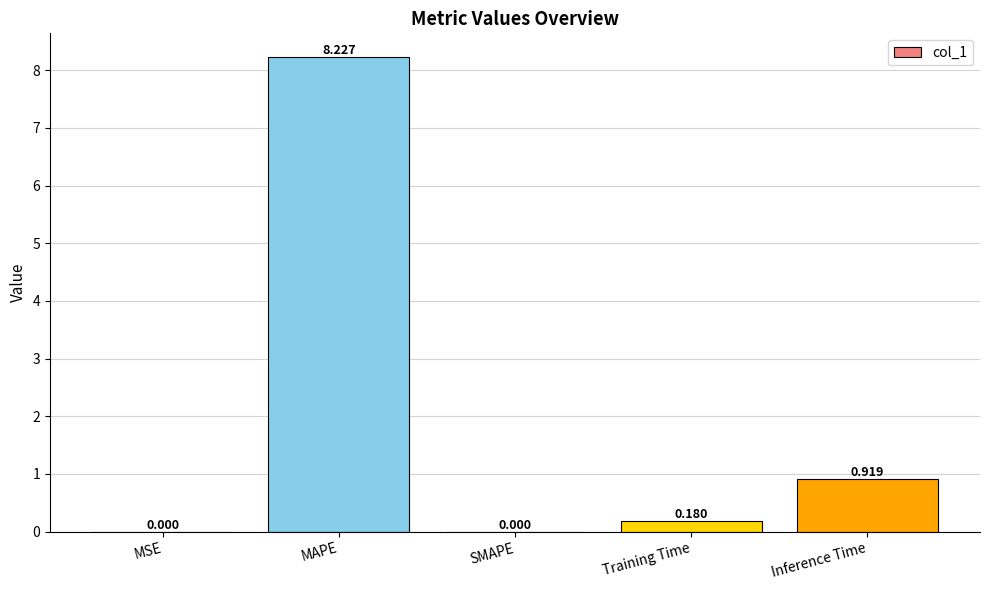

At which category does the chart reach its peak across all series?

MAPE